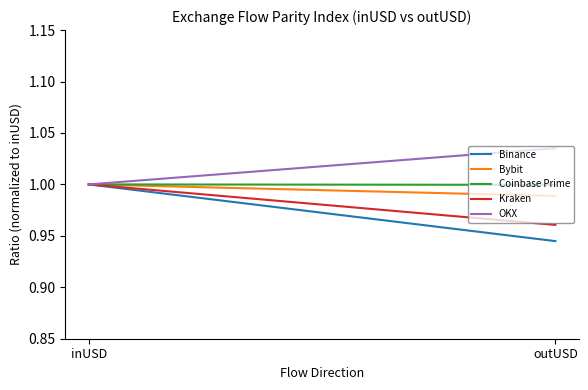

What is the lowest value of the Binance series?

0.9